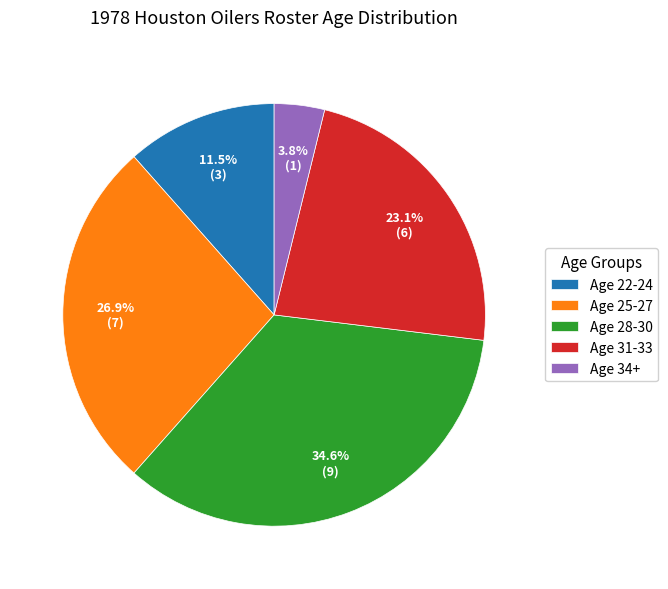

What percentage is NOT represented by Age 22-24?

88.5%